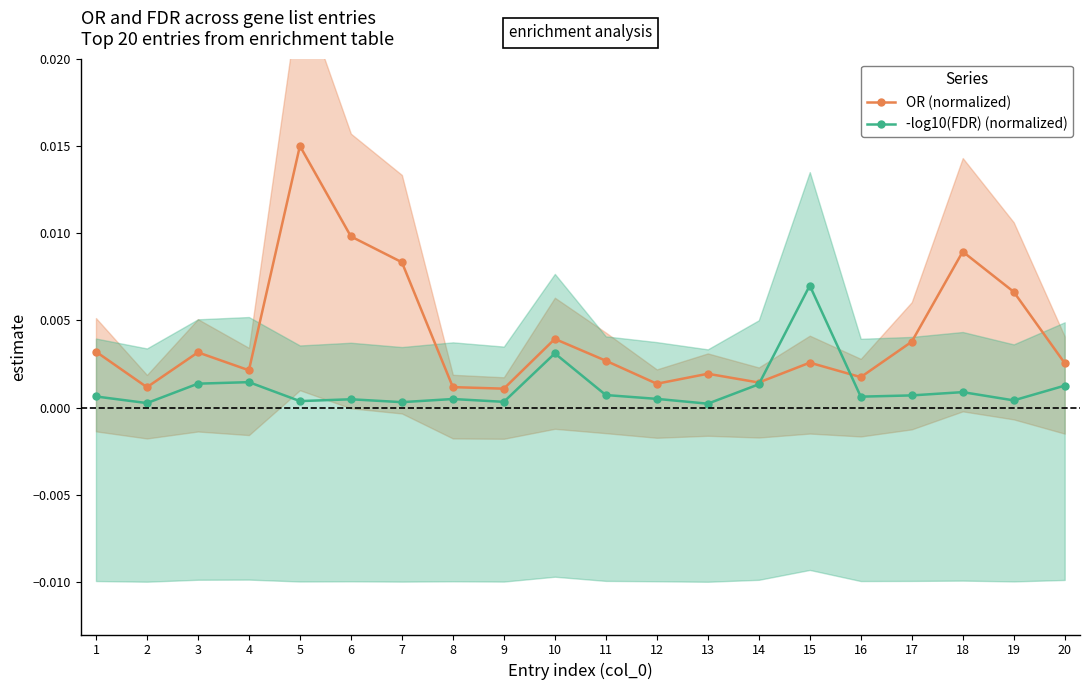

Between which two adjacent categories do OR (normalized) and -log10(FDR) (normalized) first intersect?

14 and 15